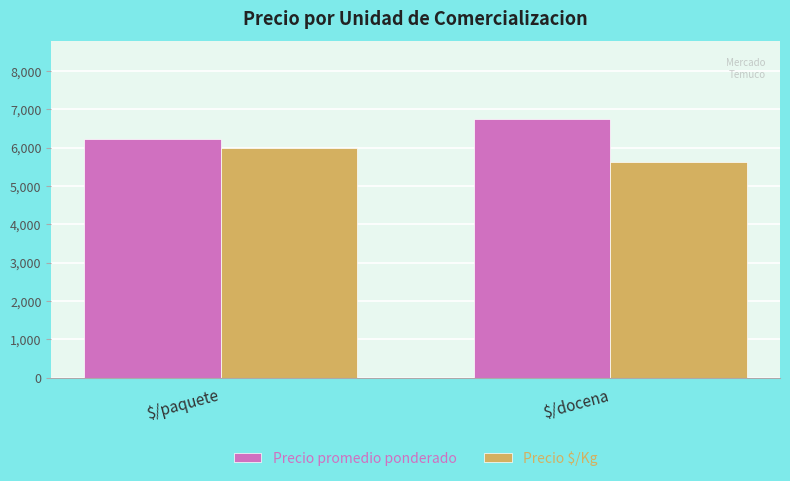

Are the bars grouped side by side (vs. stacked)?

Yes